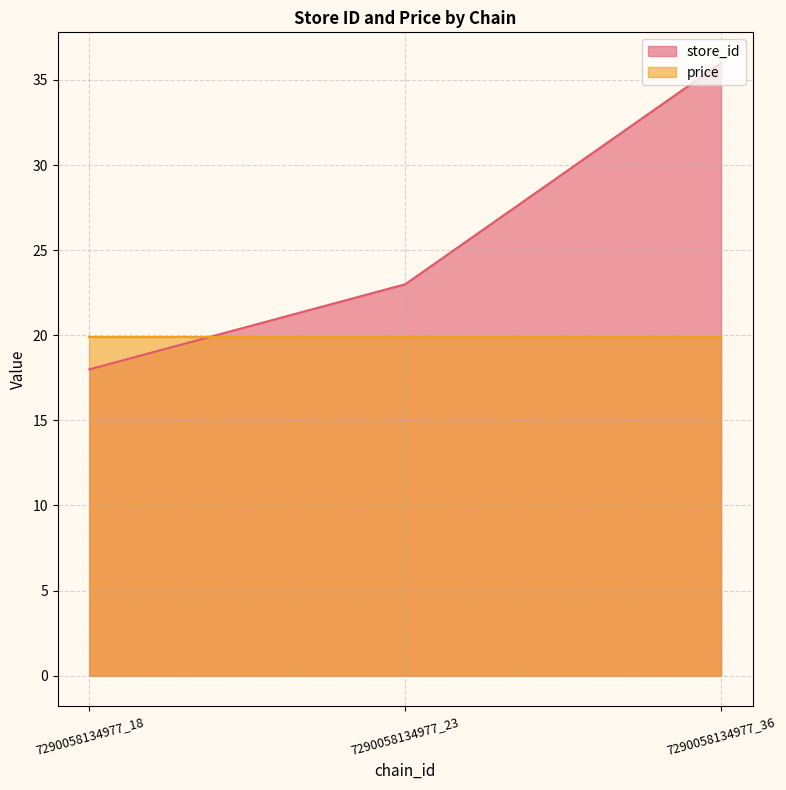

What is the value of the 3rd point from the left?

36